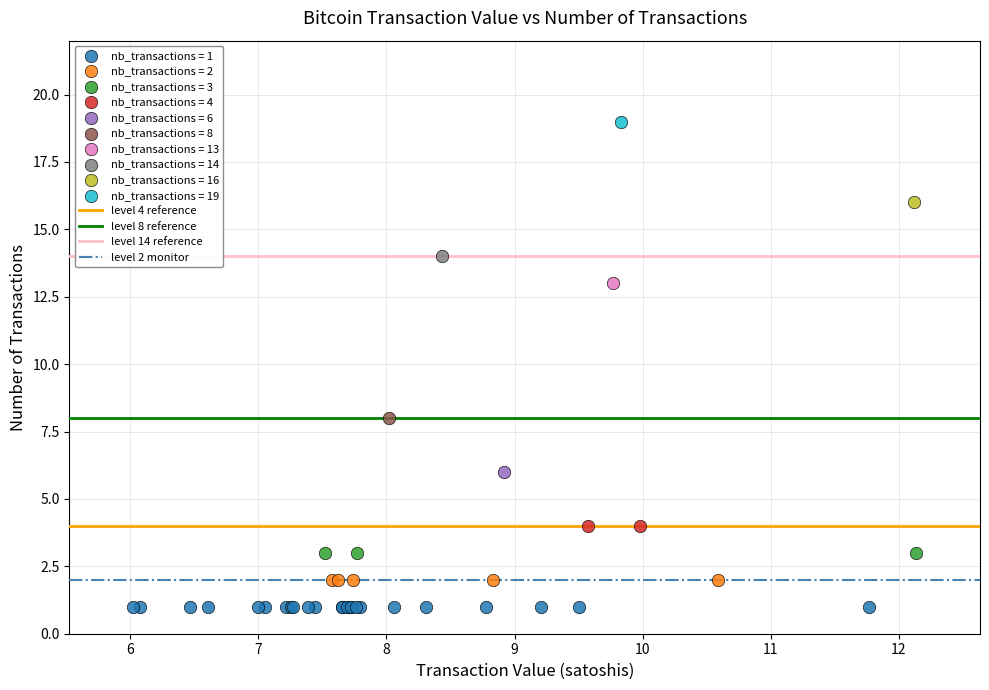

Which series reaches the maximum Y coordinate?

nb_transactions = 19